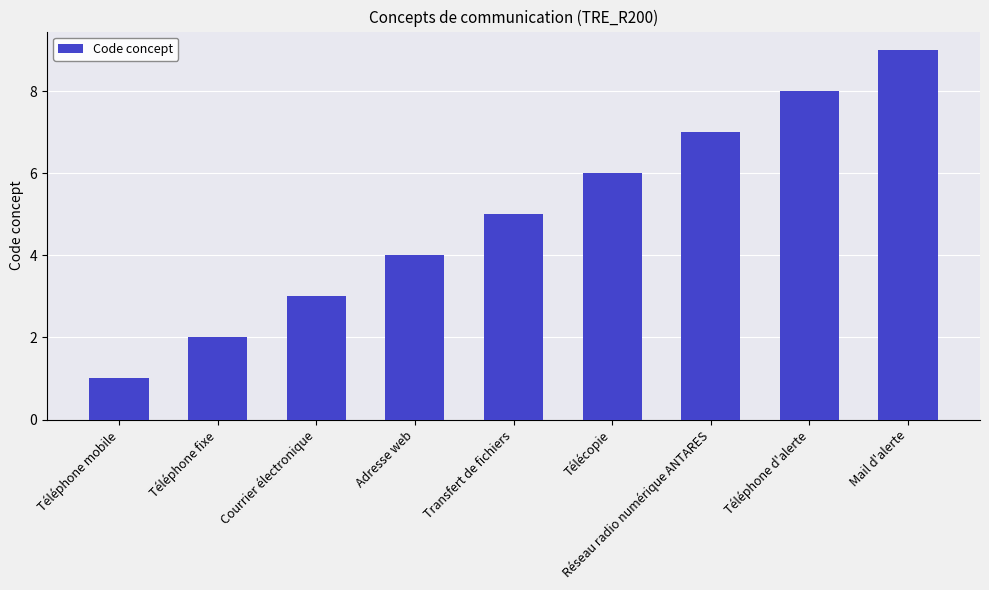

Are the bars horizontal?

No